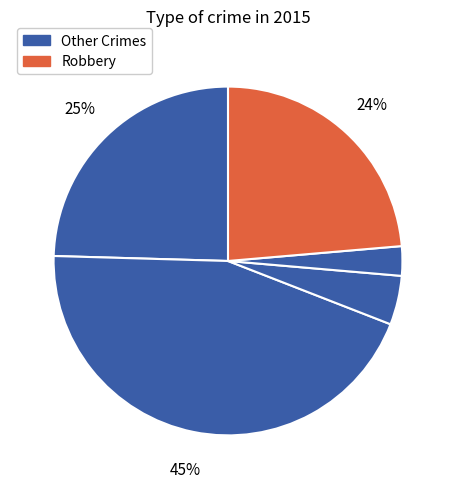

How many segments does this pie chart have?

5